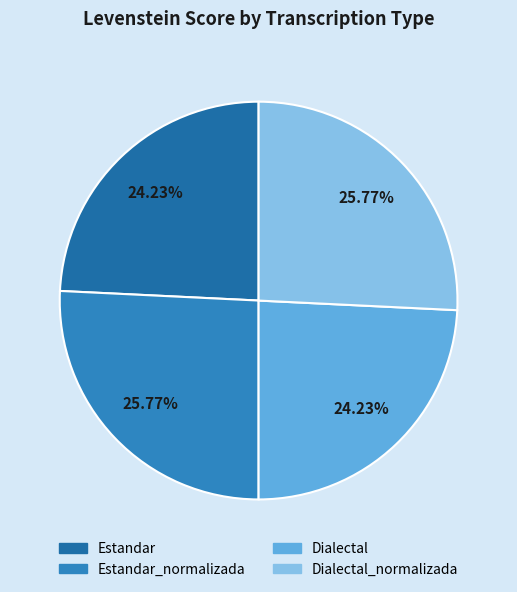

How many slices are in this pie chart?

4